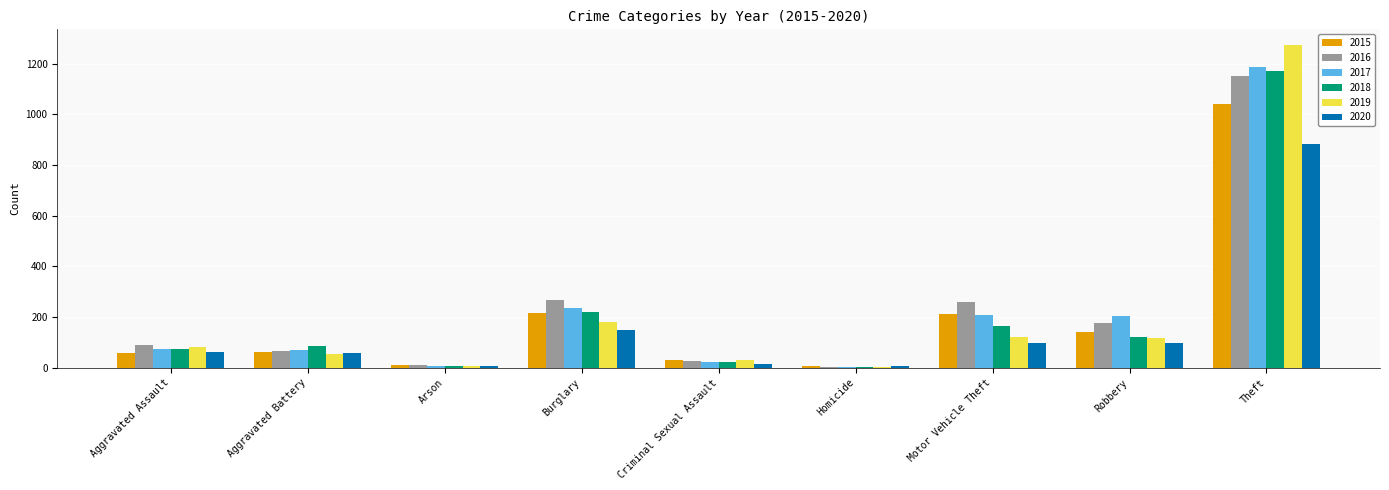

Which category has the highest value in the 2016 series?

Theft